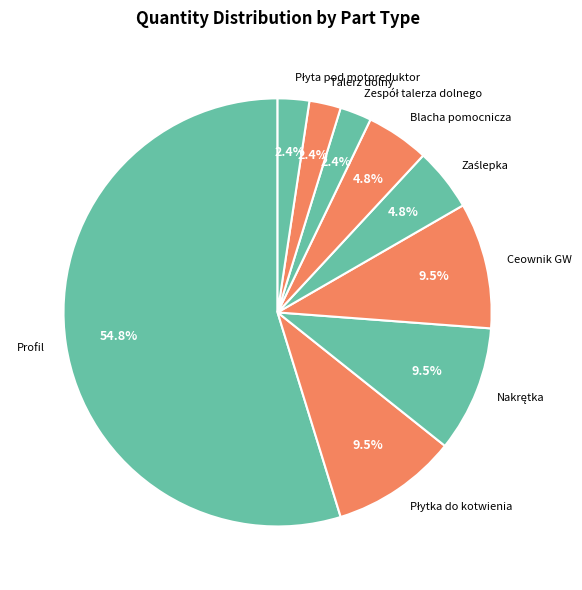

How many slices are in this pie chart?

9